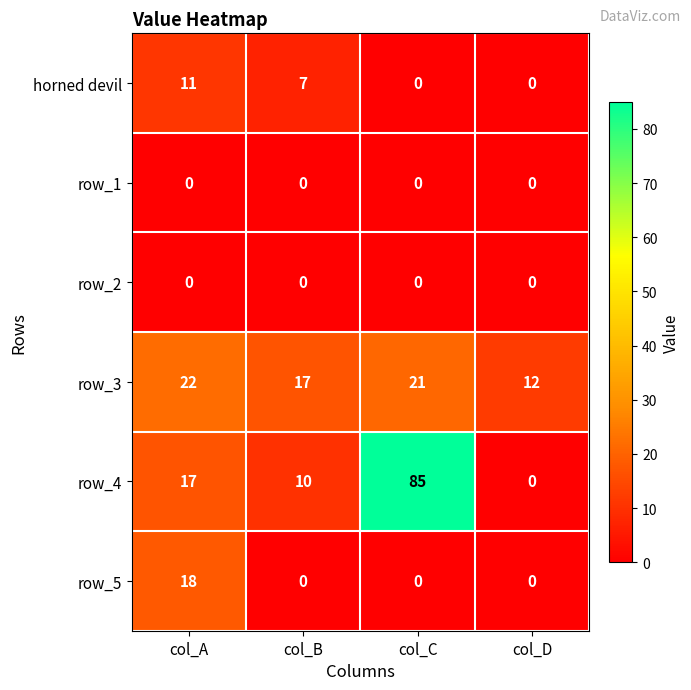

What is the difference between the horned devil values at col_A and col_C?

11